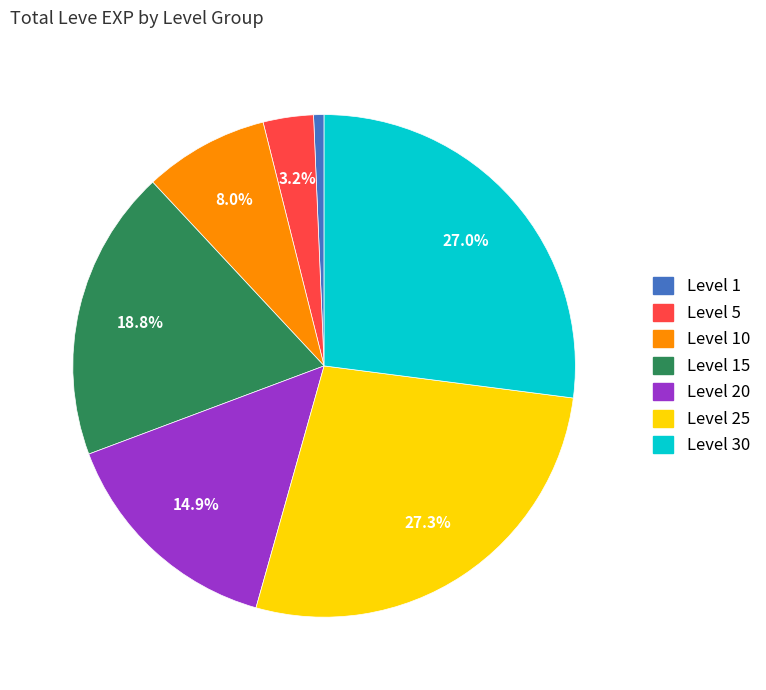

Does any single category account for the majority?

No